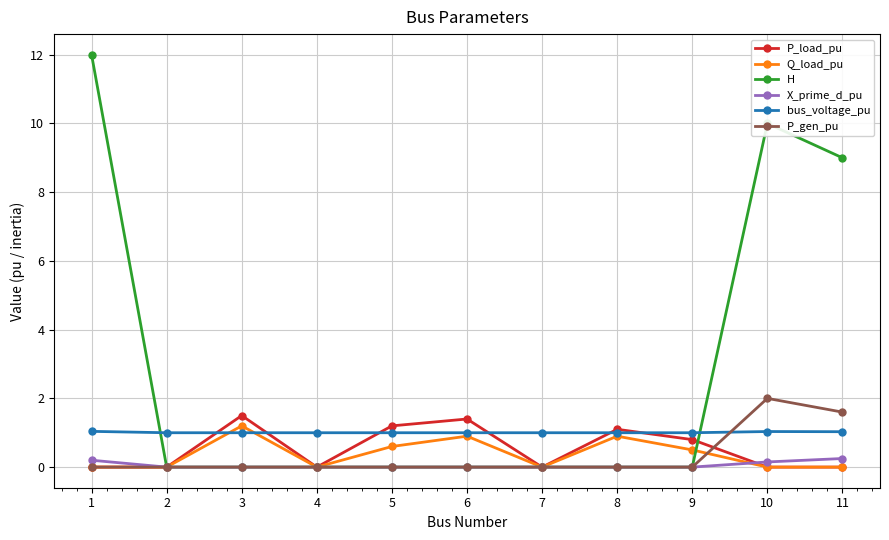

What is the highest value of the P_load_pu series?

1.5